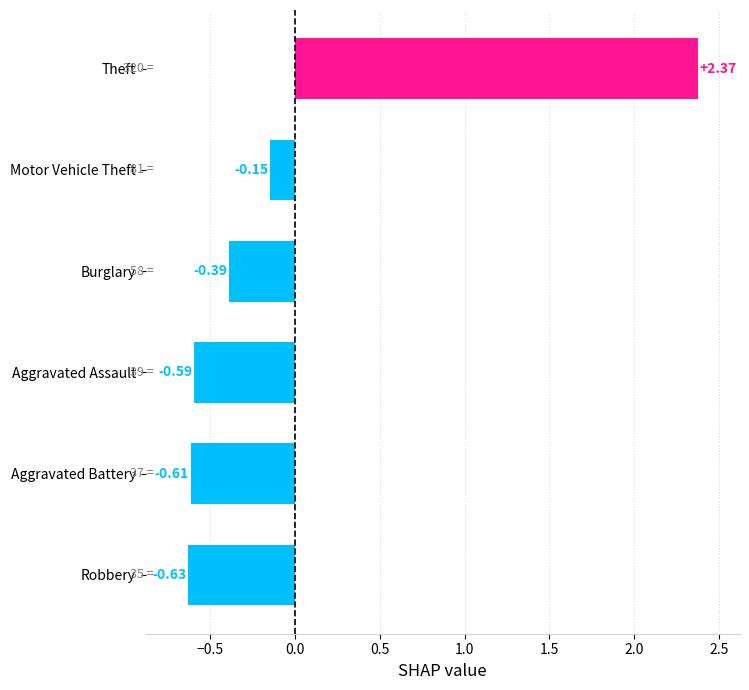

Between Robbery and Burglary, which is larger?

Burglary